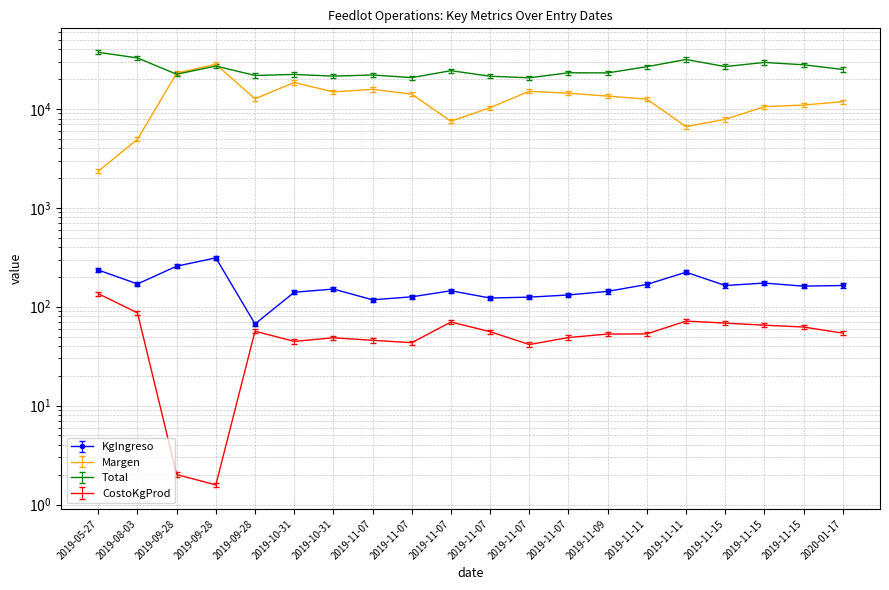

Is it true that KgIngreso equals 399.9 at 2019-05-27?

False